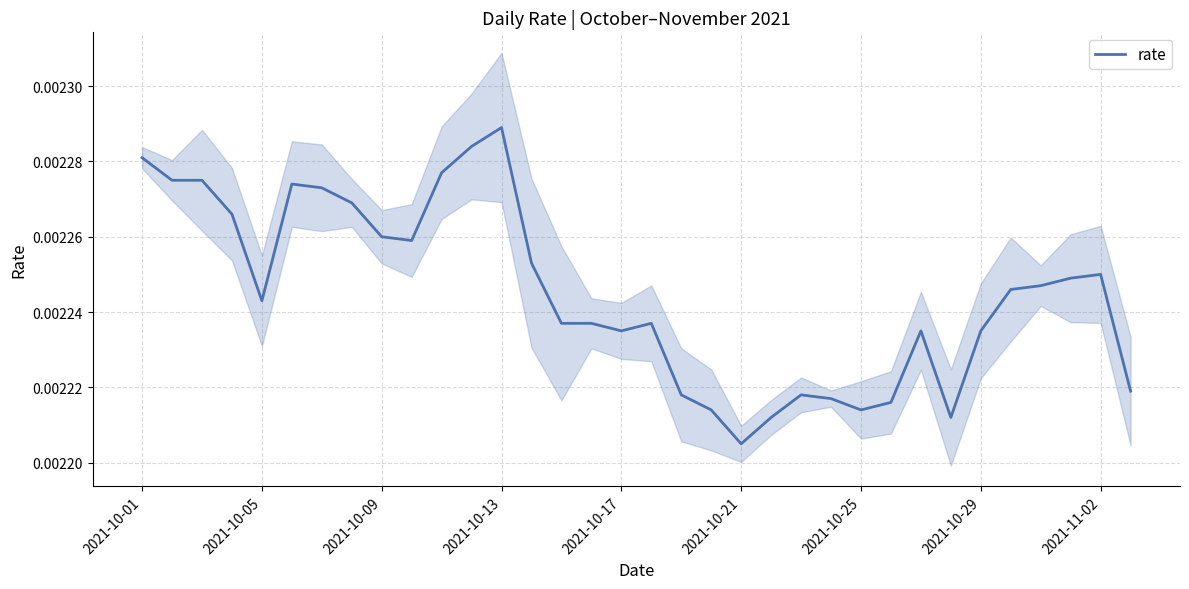

Which category has the lowest value in the rate series?

2021-10-21